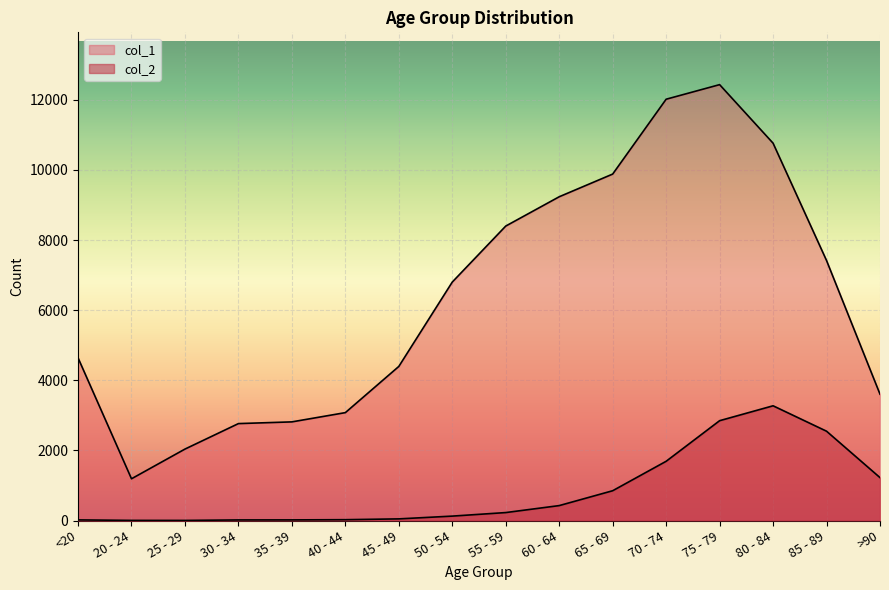

At which category is the sum across all series the highest?

75 - 79